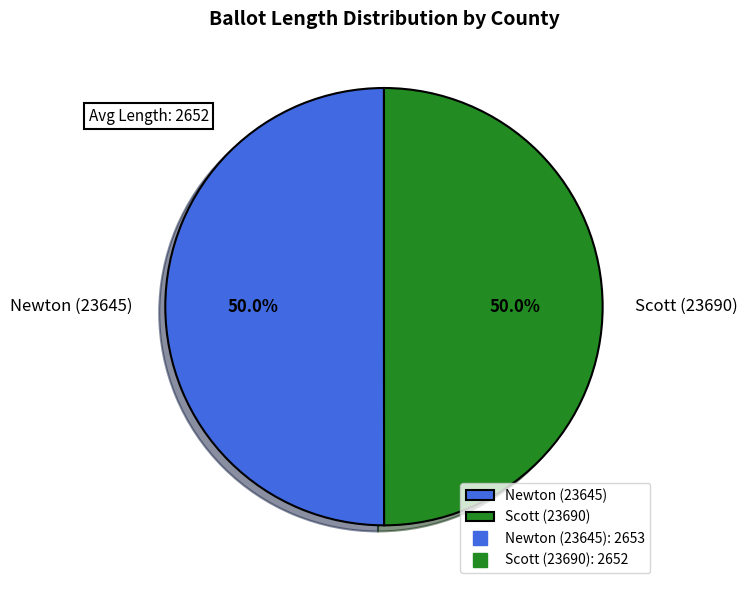

Approximately how many times larger is the value at Scott (23690) compared to Newton (23645)?

1.0